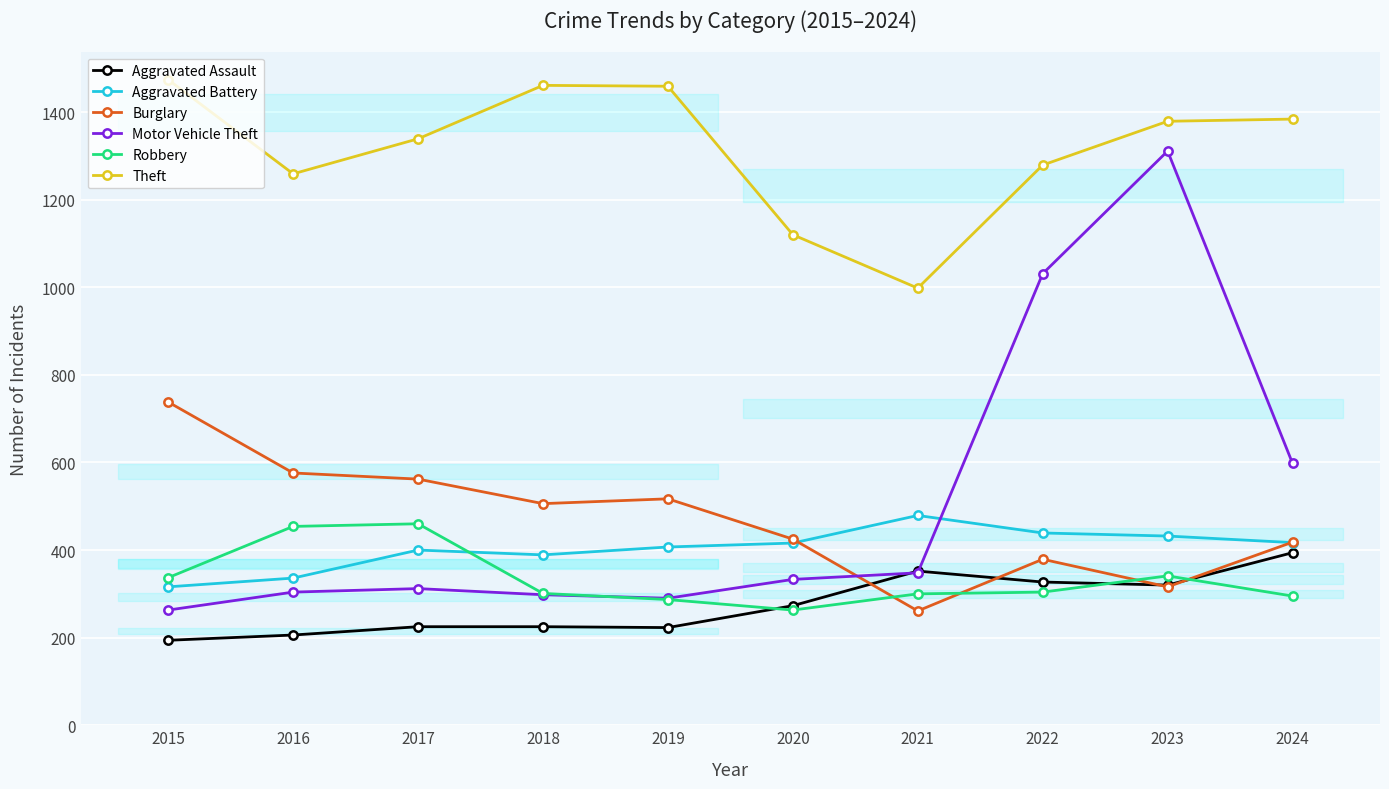

Reading left to right, transcribe all the data shown in this chart.

Aggravated Assault: 194	206	225	225	223	273	352	327	320	394
Aggravated Battery: 316	336	400	389	407	416	479	439	432	417
Burglary: 738	576	562	506	517	425	261	379	316	418
Motor Vehicle Theft: 263	304	312	298	290	333	348	1031	1311	598
Robbery: 337	454	460	301	287	263	300	304	341	295
Theft: 1474	1259	1339	1461	1459	1120	998	1279	1379	1384